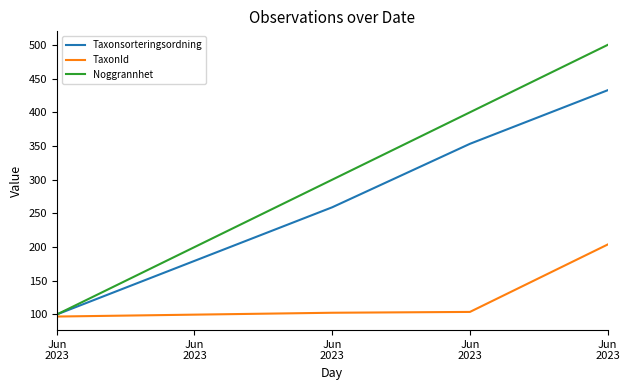

What are all the series names shown in the legend?

Taxonsorteringsordning, TaxonId, Noggrannhet